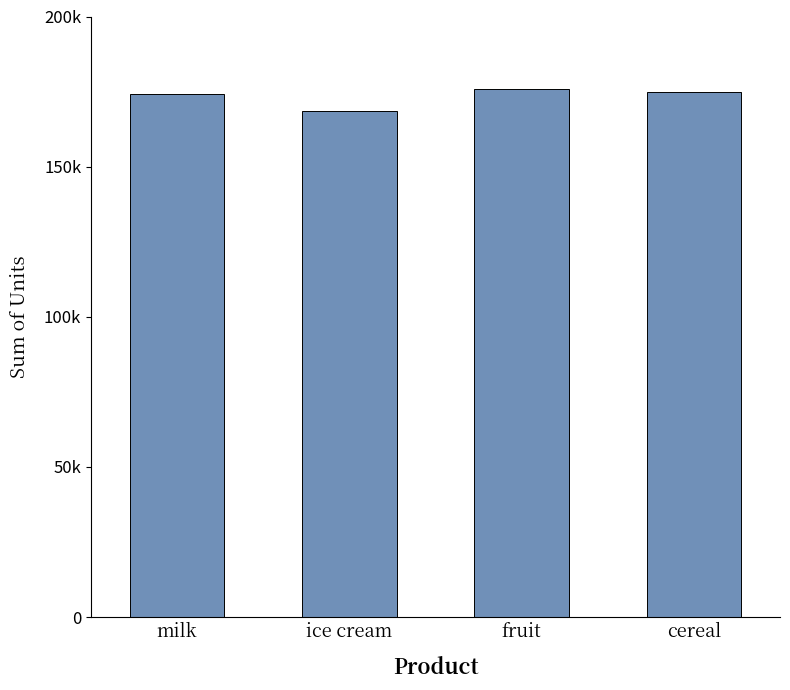

Are the bars horizontal?

No